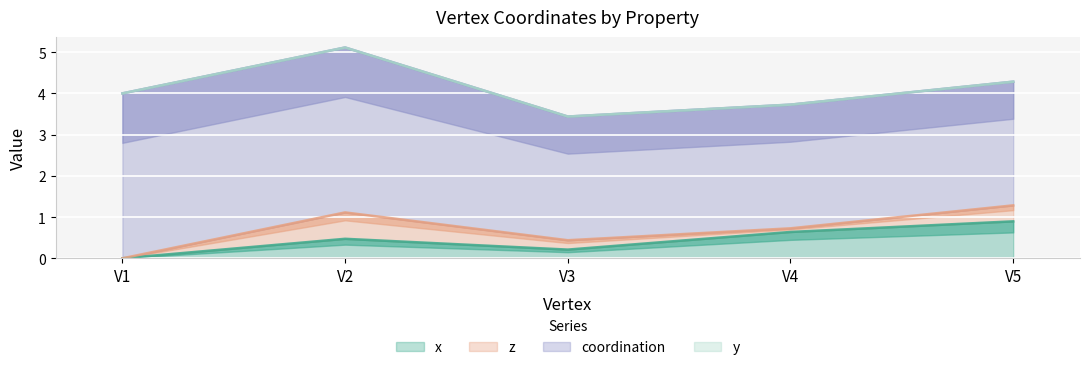

Which category has the lowest value in the x series?

V1